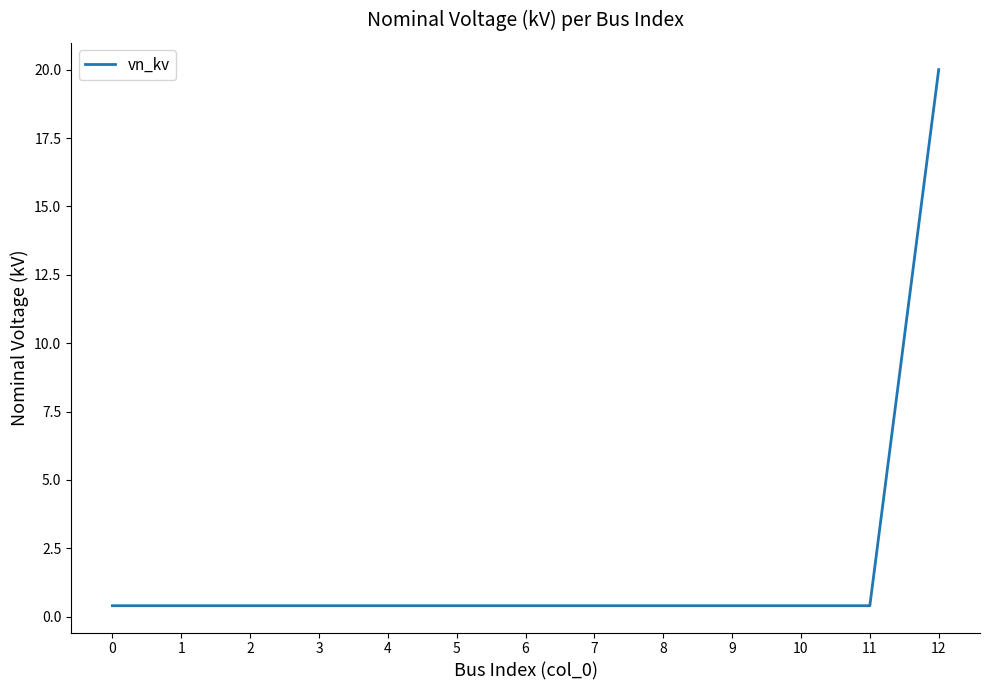

Reading left to right, what are all the values shown in this chart?

0=0.4	1=0.4	2=0.4	3=0.4	4=0.4	5=0.4	6=0.4	7=0.4	8=0.4	9=0.4	10=0.4	11=0.4	12=20.0